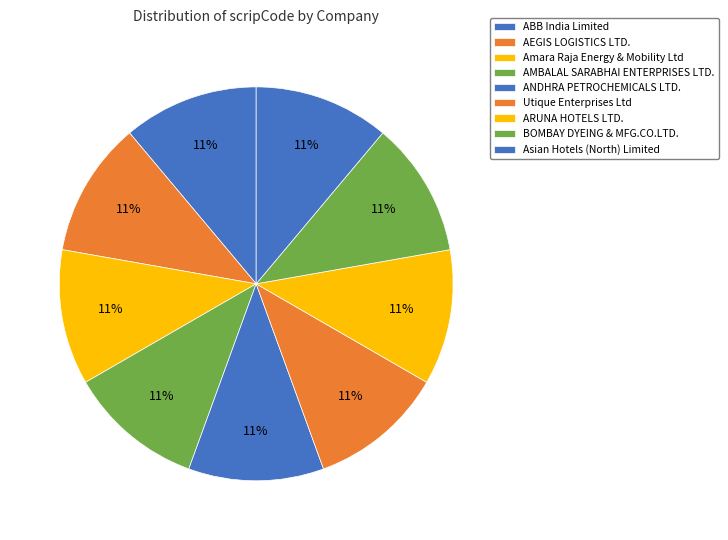

The ANDHRA PETROCHEMICALS LTD. slice represents 19% of the pie. True or false?

False